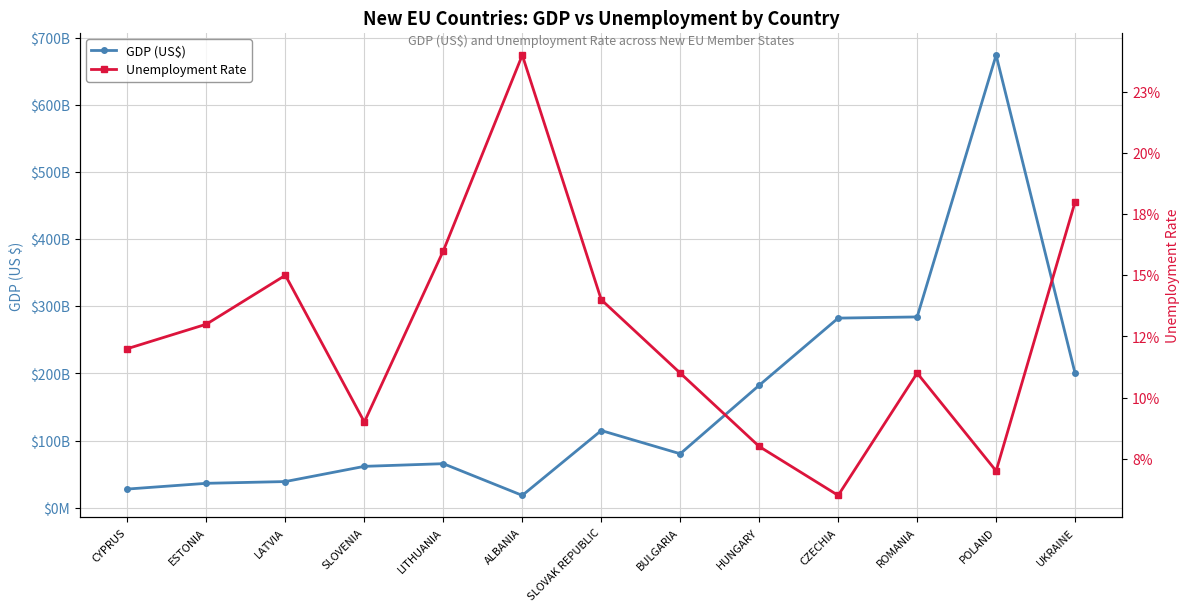

Reading right to left, list all the values displayed in this chart.

GDP (US$): 200085537744.0	674048266397.0	284087563696.0	282340849857.0	182280517581.0	80271119426.0	114870706410.0	18260043500.0	65503849705.0	61526331890.0	38872546229.0	36262924354.0	27719337670.0
Unemployment Rate: 0.2	0.1	0.1	0.1	0.1	0.1	0.1	0.2	0.2	0.1	0.1	0.1	0.1